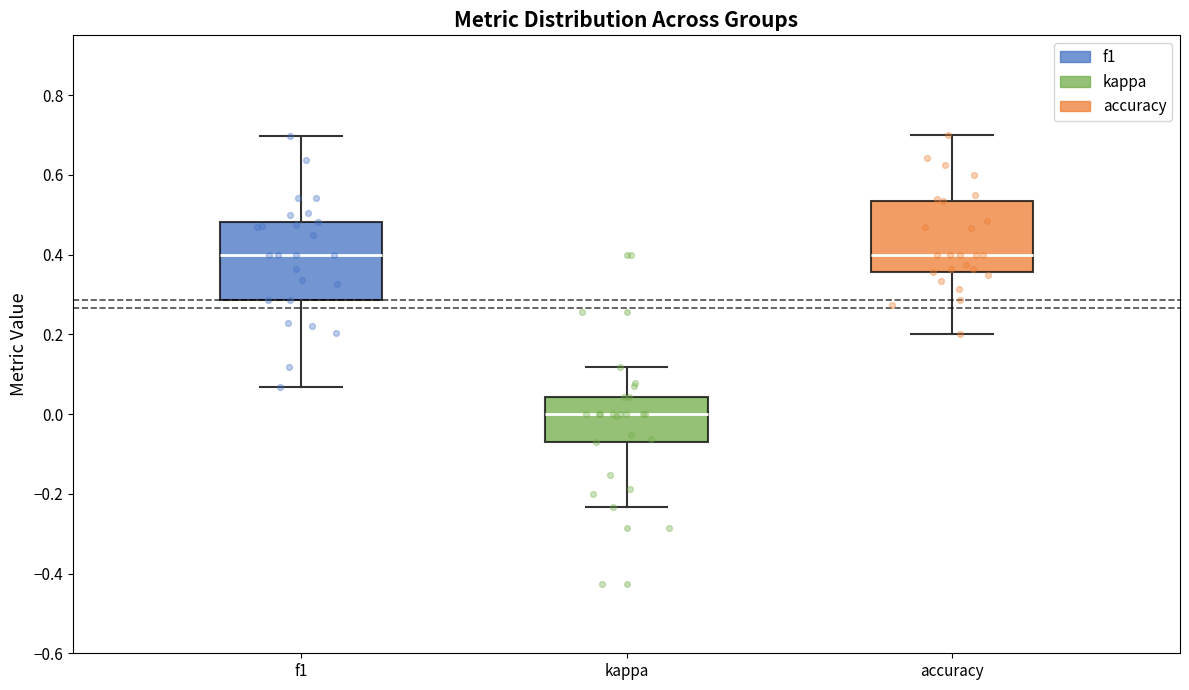

Reading left to right, read every box against the y-axis: the position of its median line, the range the box covers, and the ends of its whiskers. The values are not printed on the chart, so give them approximately, as read against the axis.

f1: median 0.40, box 0.28 to 0.48, whiskers 0.06 to 0.70
kappa: median 0.00, box -0.08 to 0.04, whiskers -0.24 to 0.12
accuracy: median 0.40, box 0.36 to 0.54, whiskers 0.20 to 0.70